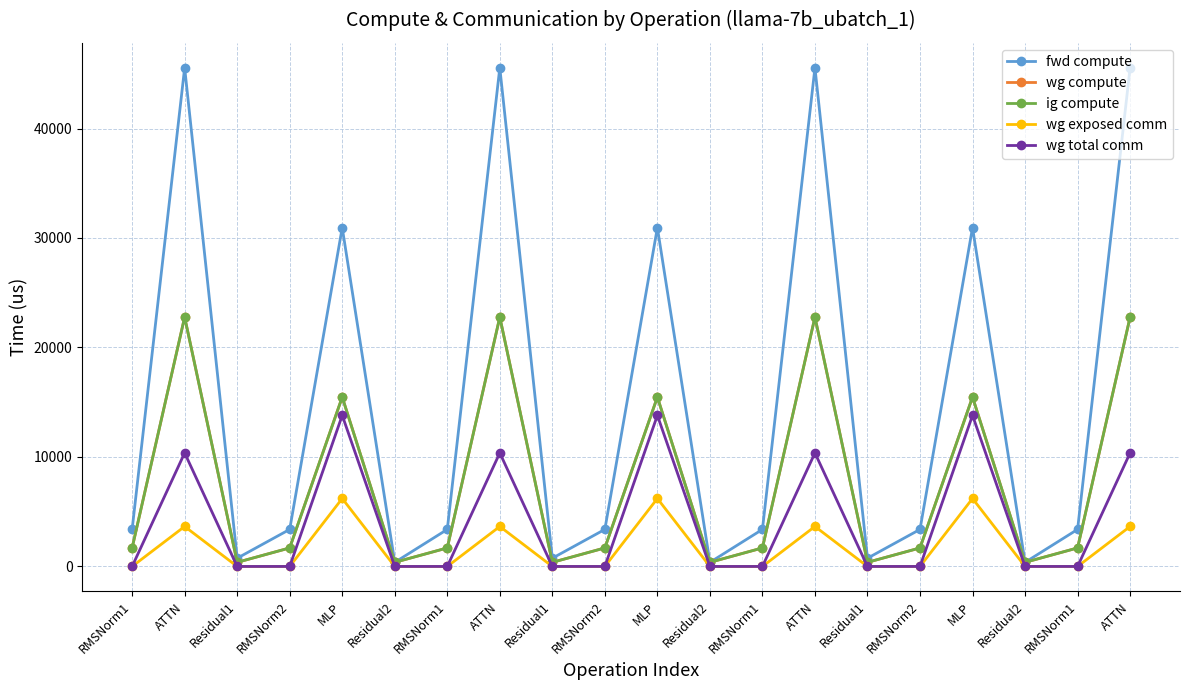

Is this an area chart (filled region under the line)?

No